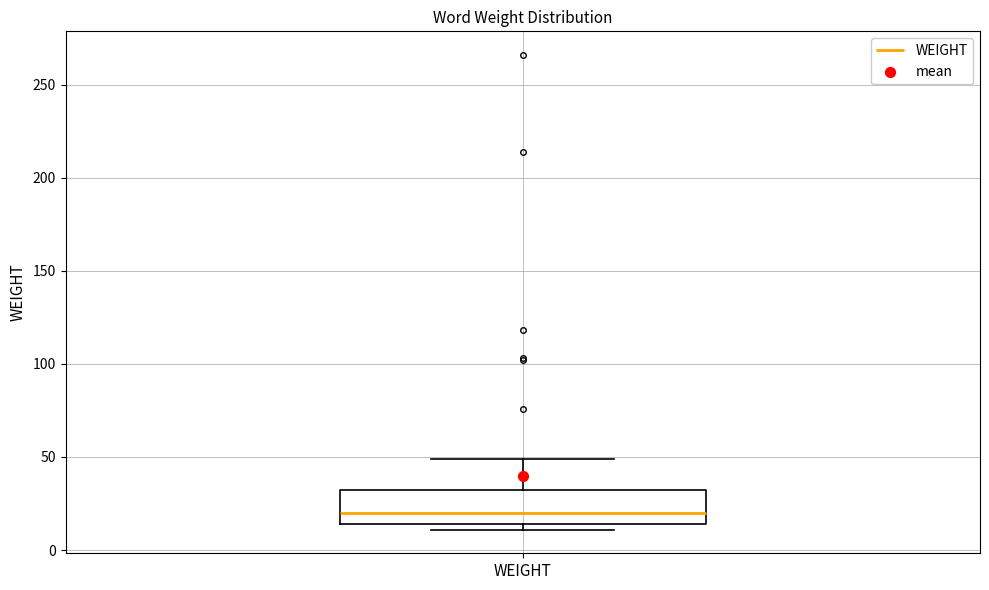

Where does the median line of the box for WEIGHT sit on the y-axis? The values are not printed on the chart, so give them approximately, as read against the axis.

20